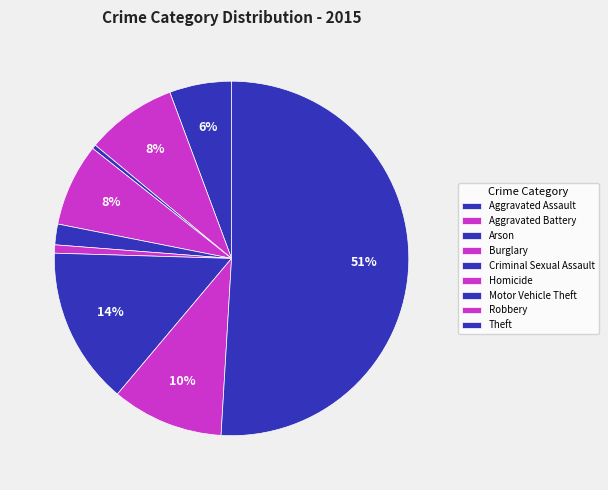

Is there any slice that represents more than half of the pie?

Yes